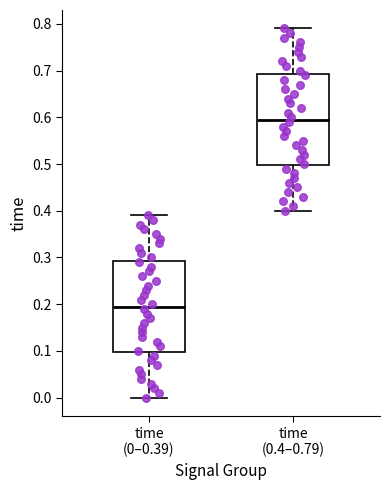

Reading left to right, transcribe this box plot: for each box, give where its median line is, the range the box spans, and where its two whiskers end, as read against the y-axis. The values are not printed on the chart, so give them approximately, as read against the axis.

time (0–0.39): median 0.20, box 0.10 to 0.29, whiskers 0.00 to 0.39
time (0.4–0.79): median 0.60, box 0.50 to 0.69, whiskers 0.40 to 0.79